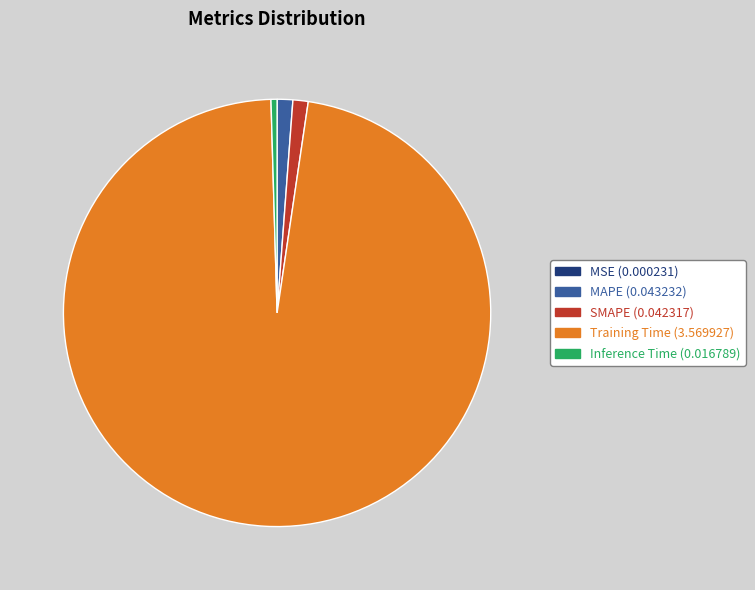

Which slice is the largest?

Training Time